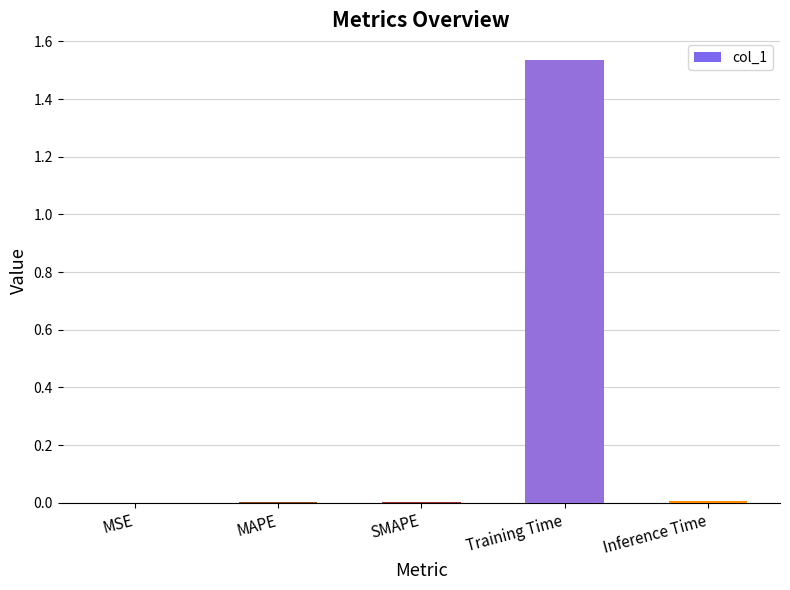

Is it true that the value at Training Time is 1.0?

False